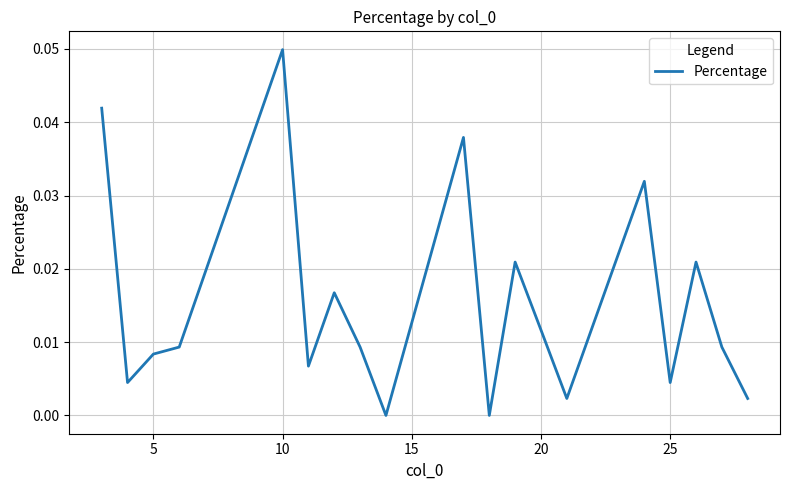

Where is the first local maximum?

10